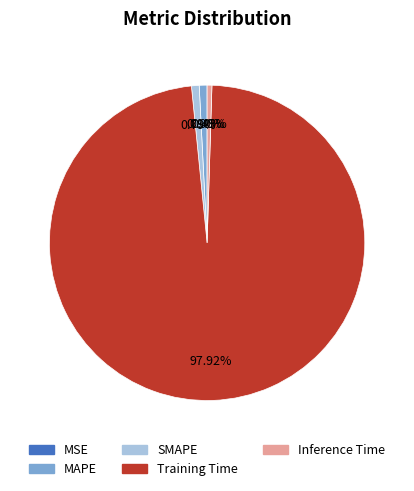

How much of the chart is everything except Training Time?

2.1%